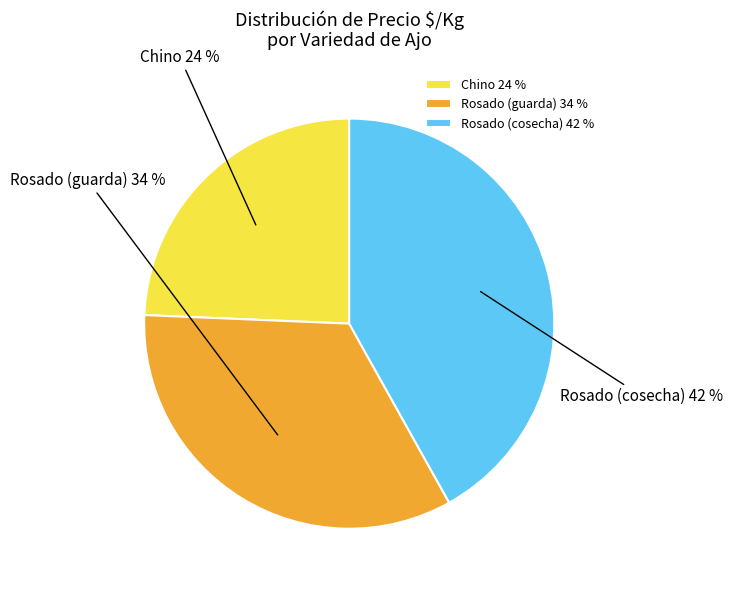

Combined, do Chino 24 % and Rosado (guarda) 34 % account for over 50%?

Yes